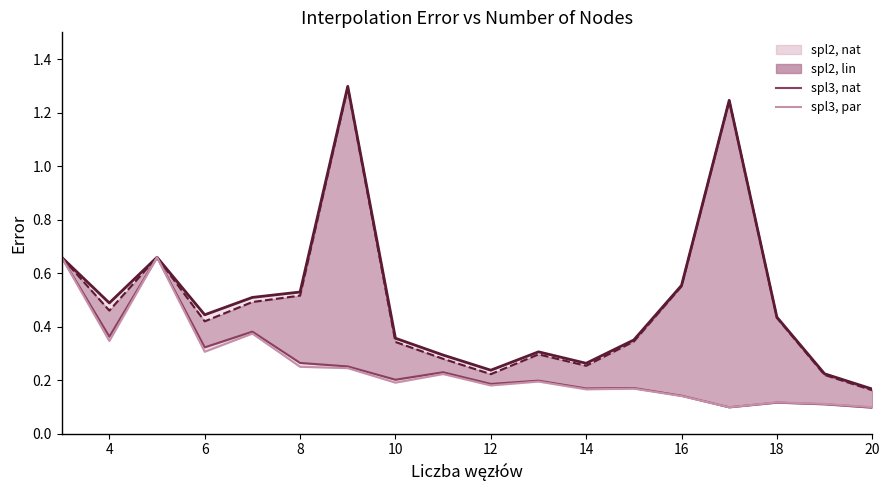

What is the sum of all spl3, par values?

4.5